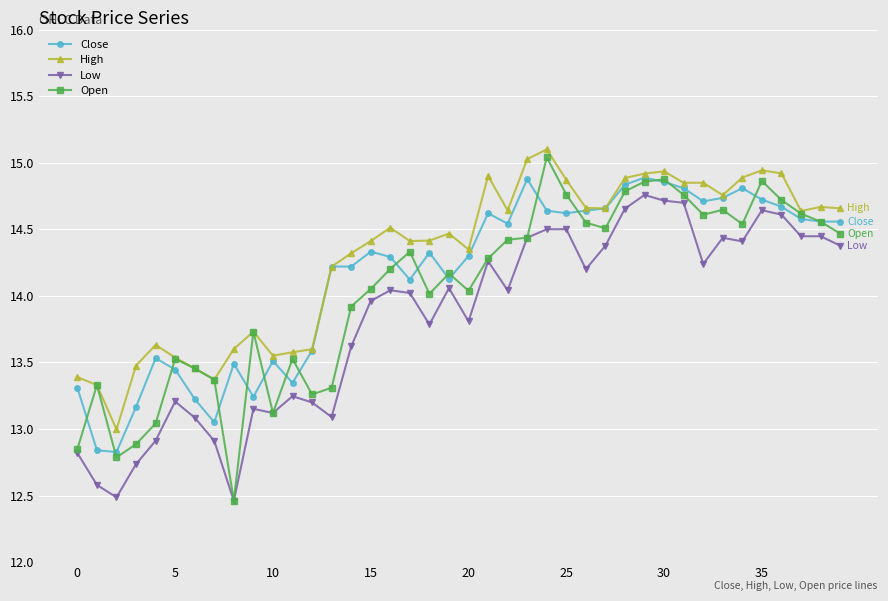

What is the highest value of the High series?

15.1